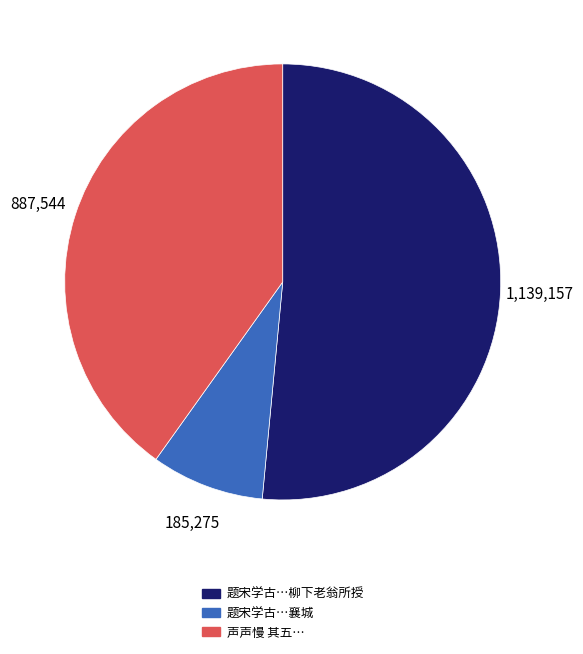

Is there a majority slice in this chart?

Yes